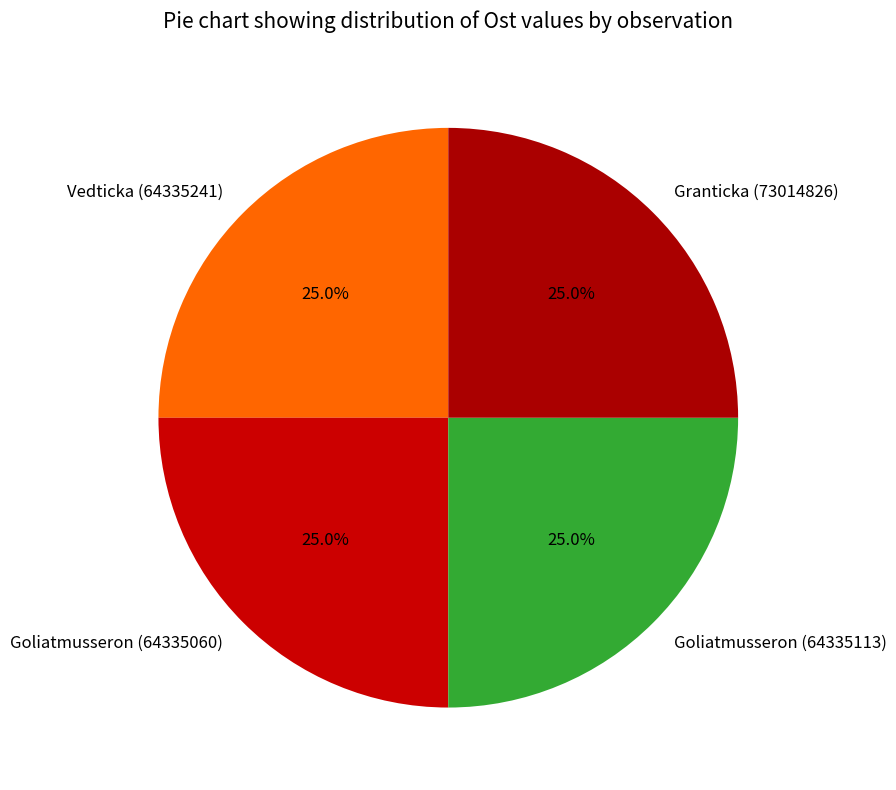

Is there a majority slice in this chart?

No